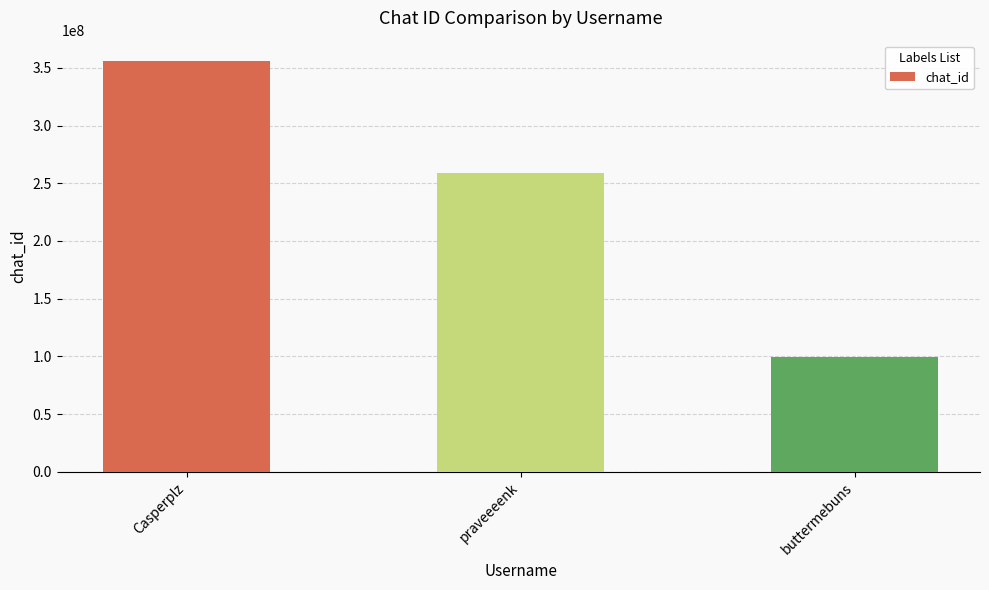

Reading left to right, extract all data points from this chart.

Casperplz=355739375	praveeeenk=258884638	buttermebuns=99399073